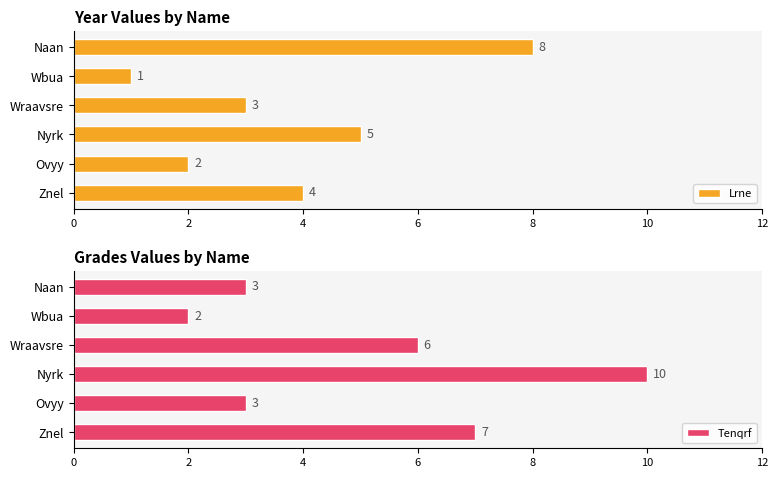

What is the smallest value displayed?

1